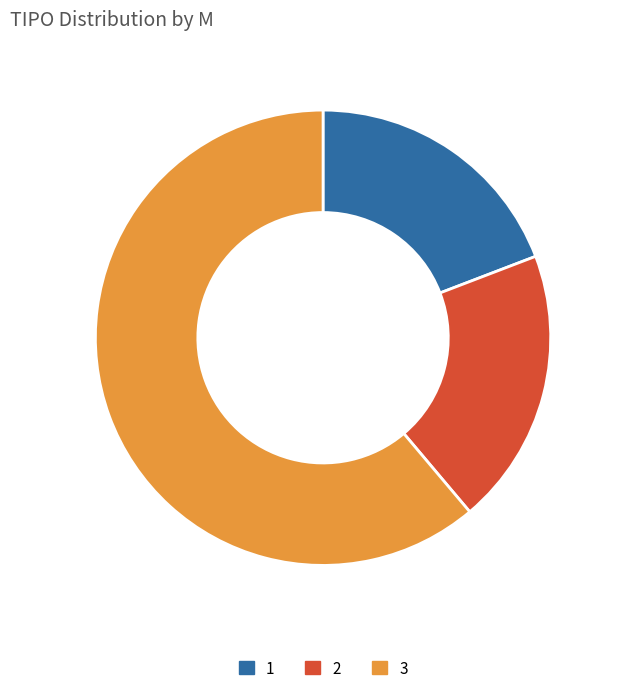

Is the sum of 2 and 3 greater than half?

Yes